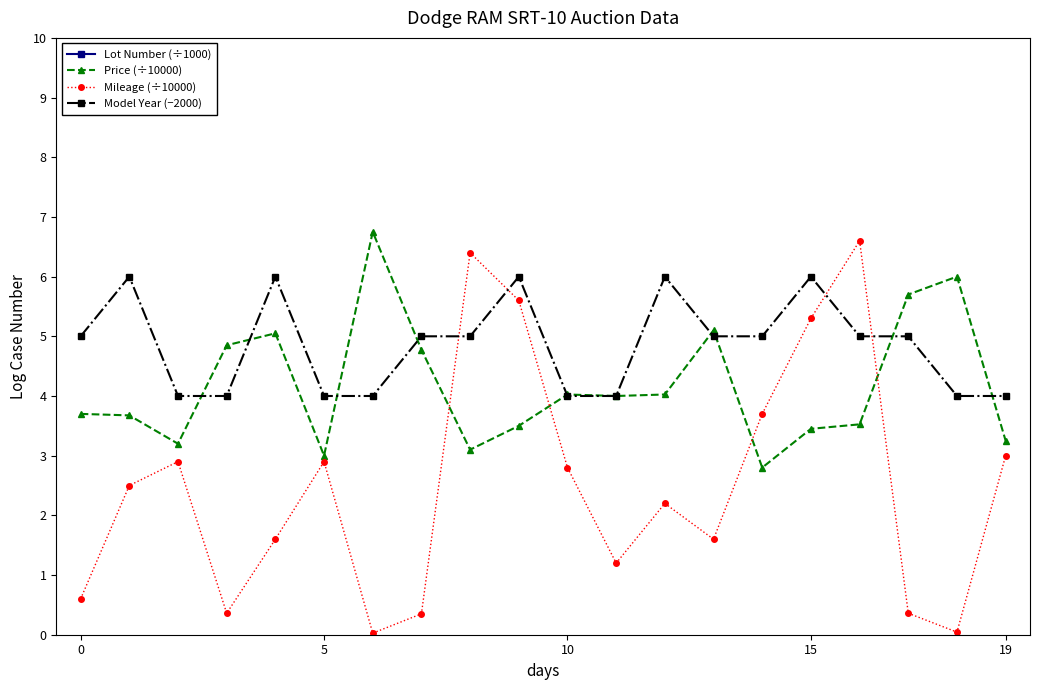

Where do Mileage (÷10000) and Price (÷10000) first cross each other?

7 and 8